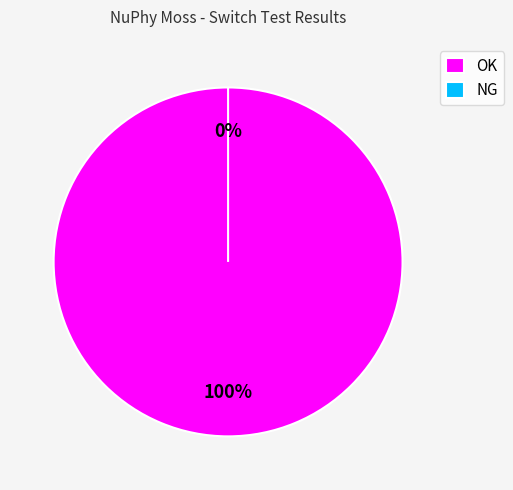

The OK slice represents 100% of the pie. True or false?

True